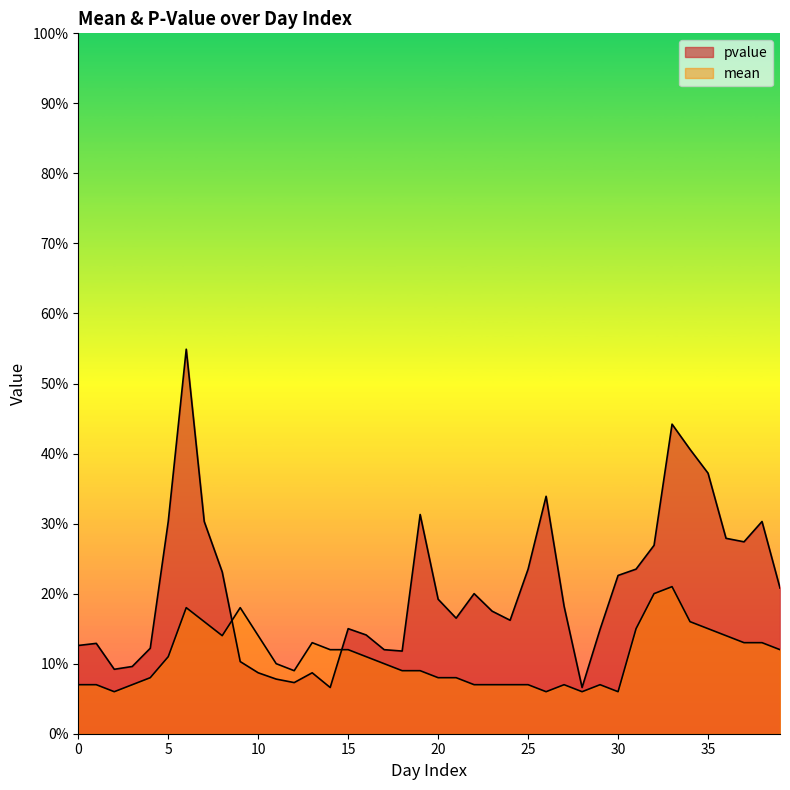

What is the value of the pvalue point at the 33rd from the left?

0.3